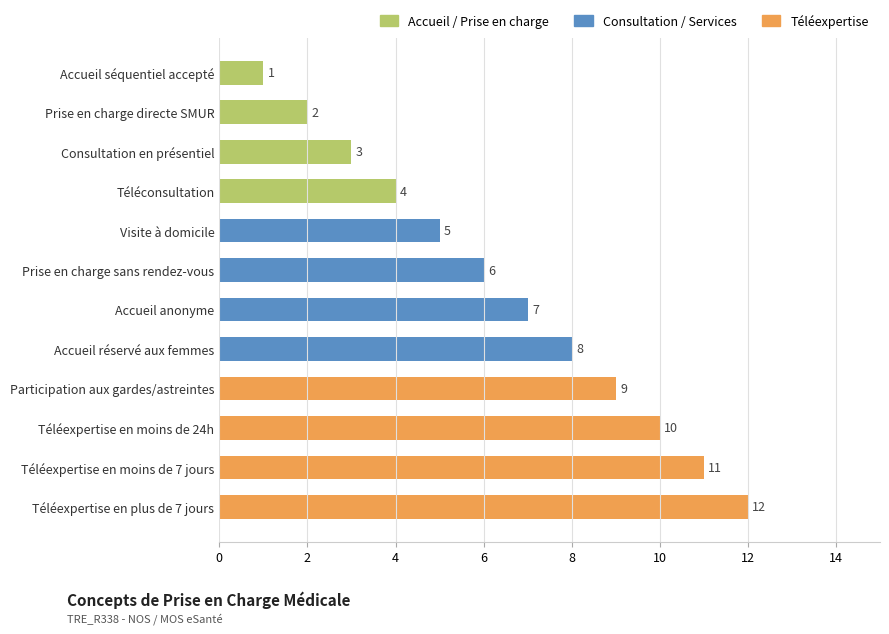

The chart shows a value of 5 at Consultation en présentiel. True or false?

False